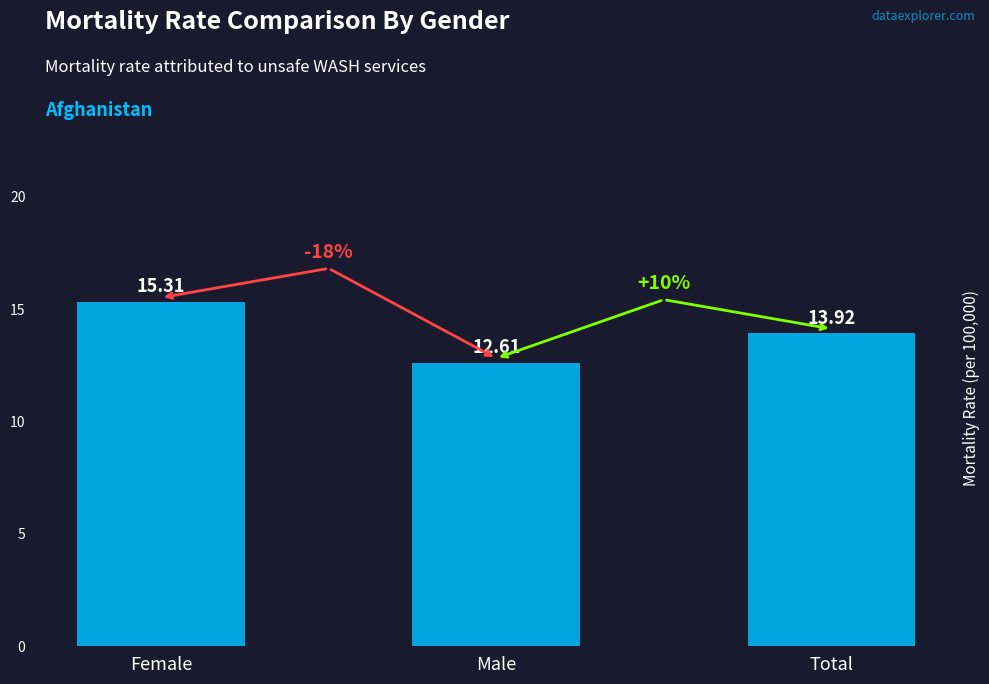

What is the sum of the values at Total and Male?

26.5